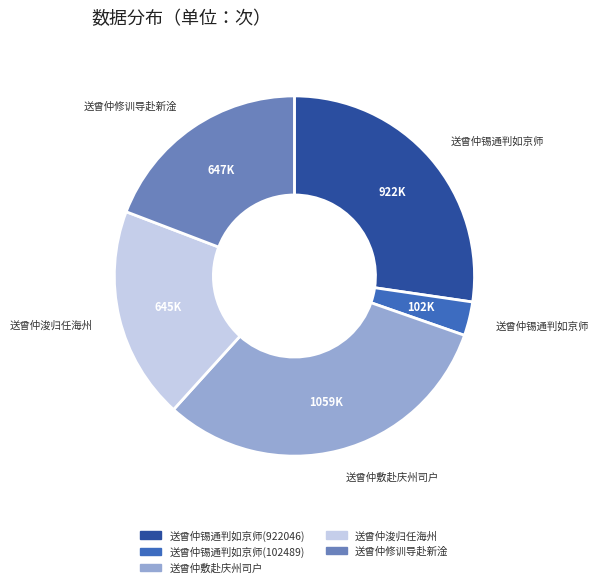

Combined, do 送曾仲锡通判如京师(922046) and 送曾仲浚归任海州 account for over 50%?

No